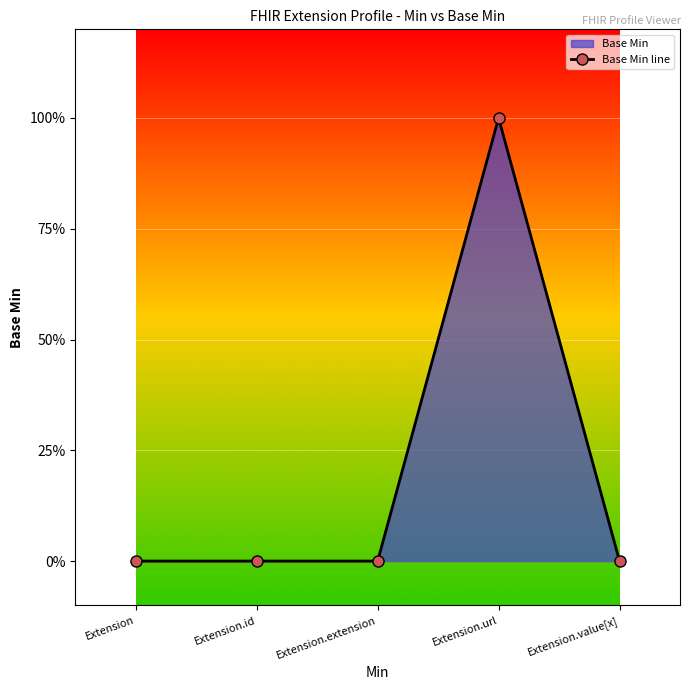

Reading right to left, list all the values displayed in this chart.

0	1	0	0	0